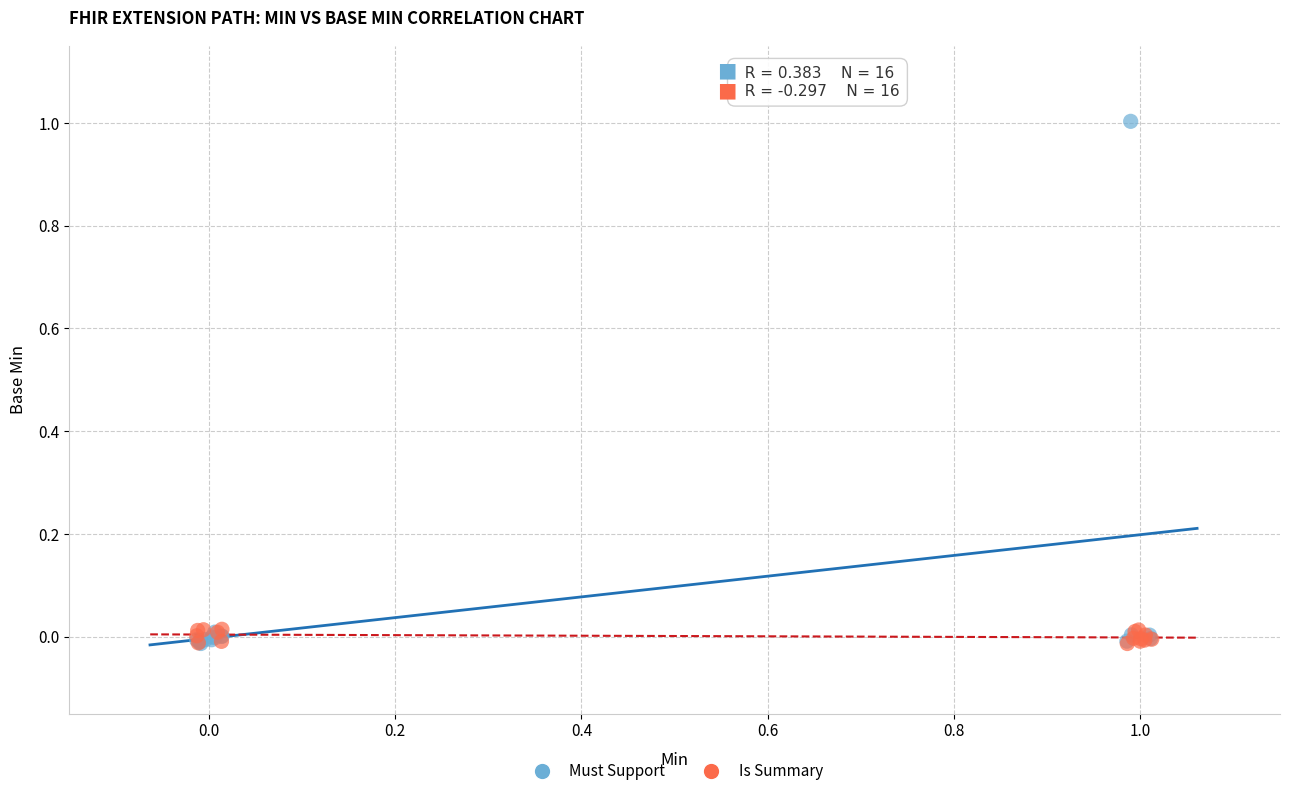

Which series has the widest spread of Y values?

Must Support